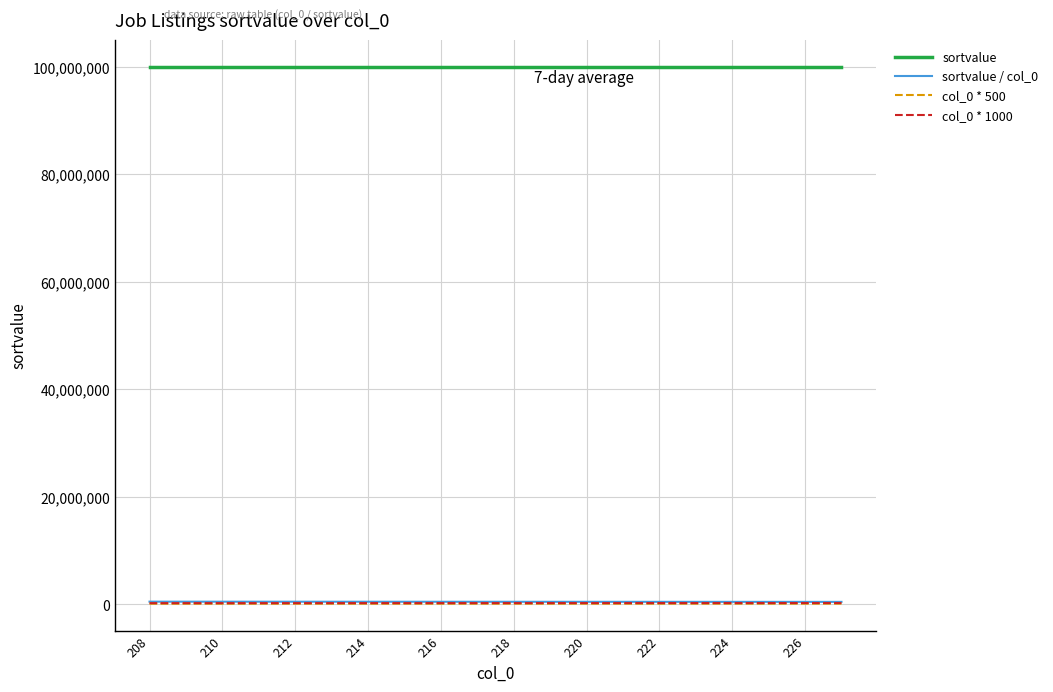

What is the maximum value shown in the chart?

100000000